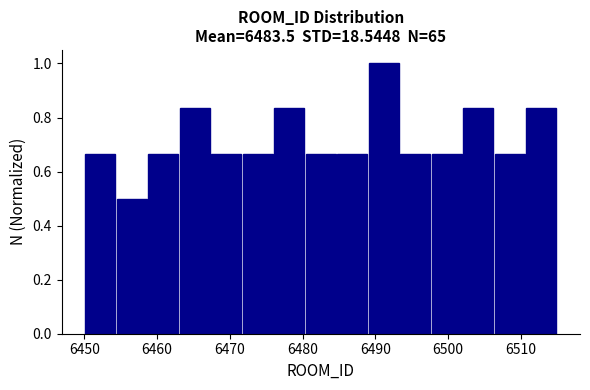

Reading left to right, transcribe this chart: for each bar, give the range it covers on the x-axis and its height. Neither the bar edges nor the heights are printed on the chart, so give them approximately, as read against the axes.

6450 to 6454: 0.66
6454 to 6459: 0.50
6459 to 6463: 0.66
6463 to 6467: 0.84
6467 to 6472: 0.66
6472 to 6476: 0.66
6476 to 6480: 0.84
6480 to 6485: 0.66
6485 to 6489: 0.66
6489 to 6493: 1.00
6493 to 6498: 0.66
6498 to 6502: 0.66
6502 to 6506: 0.84
6506 to 6511: 0.66
6511 to 6515: 0.84